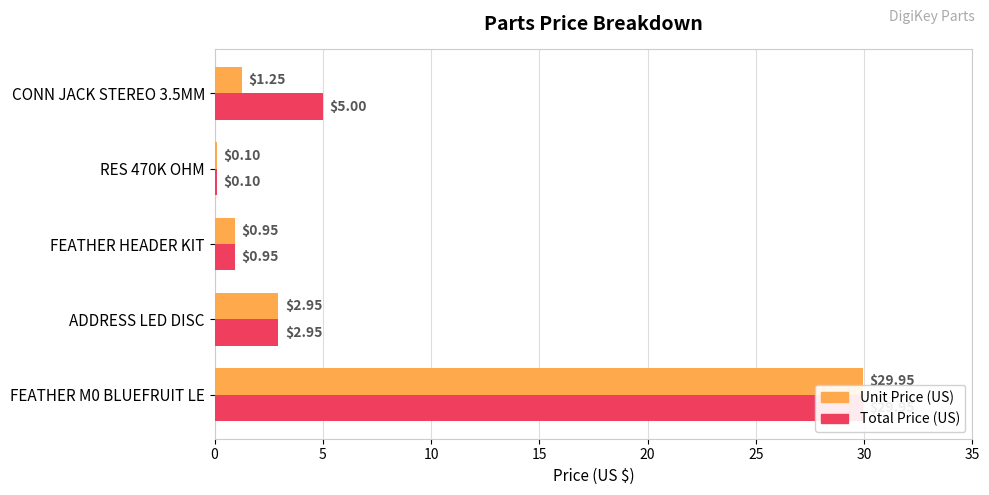

What is the value of the Total Price (US) bar at the 3rd from the left?

0.9